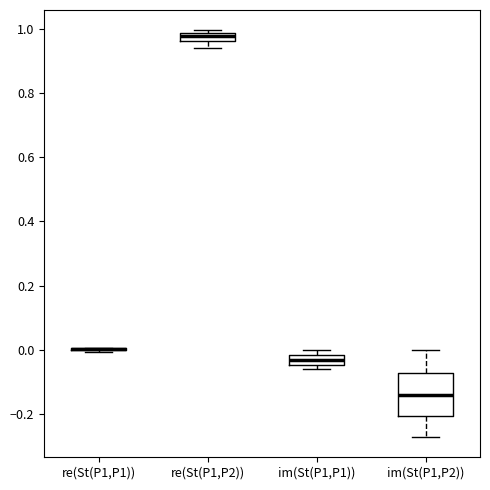

Where is the upper edge of the box for im(St(P1,P1)) on the y-axis? The values are not printed on the chart, so give them approximately, as read against the axis.

-0.02